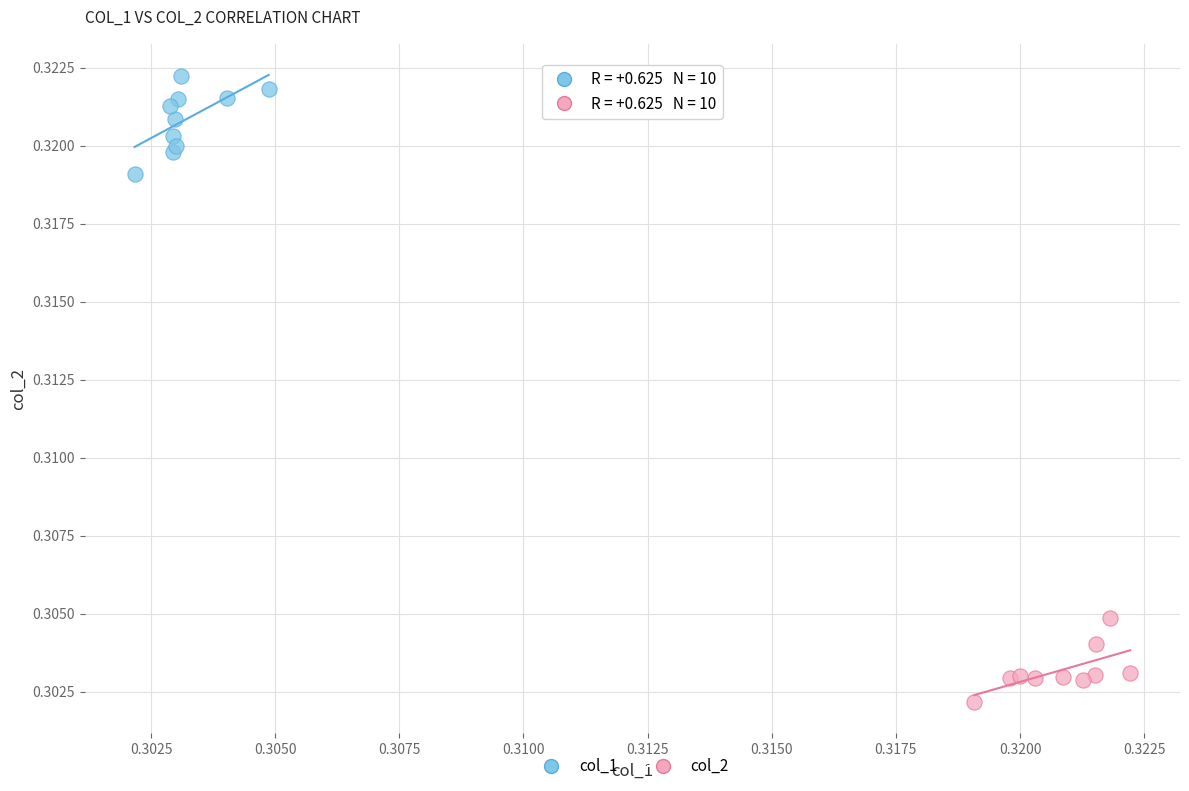

Which series reaches the minimum Y coordinate?

col_2